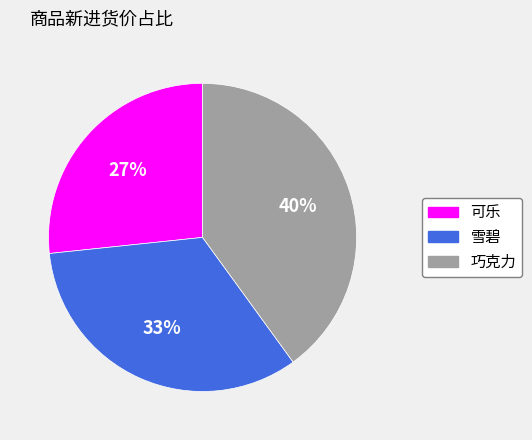

Between 雪碧 and 可乐, which is larger?

雪碧